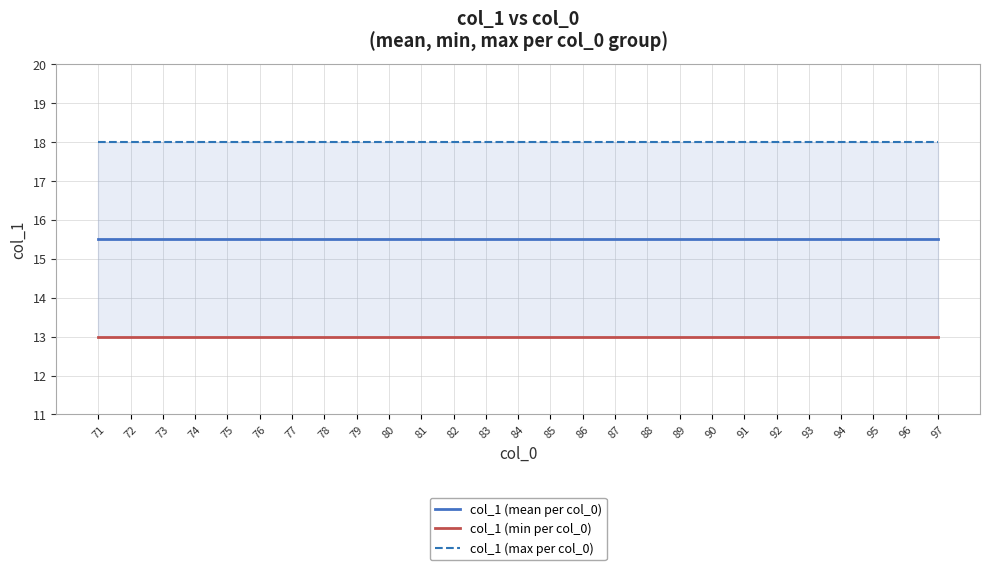

True or false: col_1 (max per col_0) and col_1 (min per col_0) cross at least once.

False